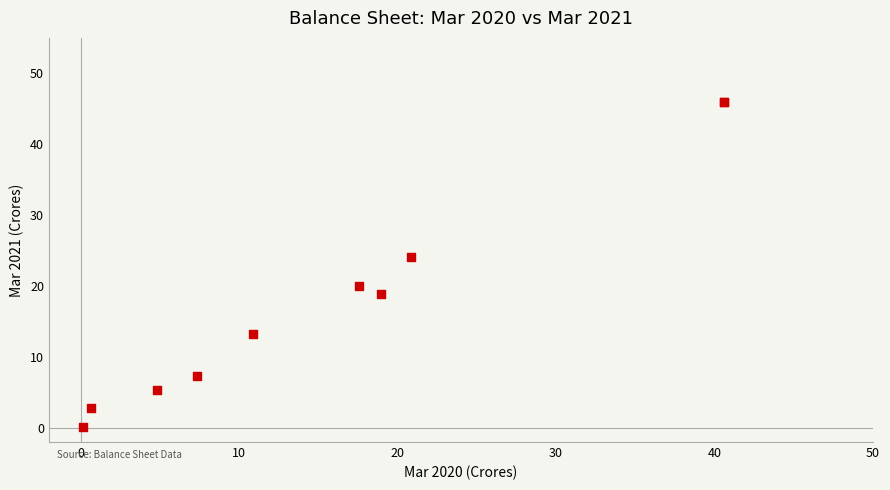

What Y value in the scatter plot is closest to 23?

24.1